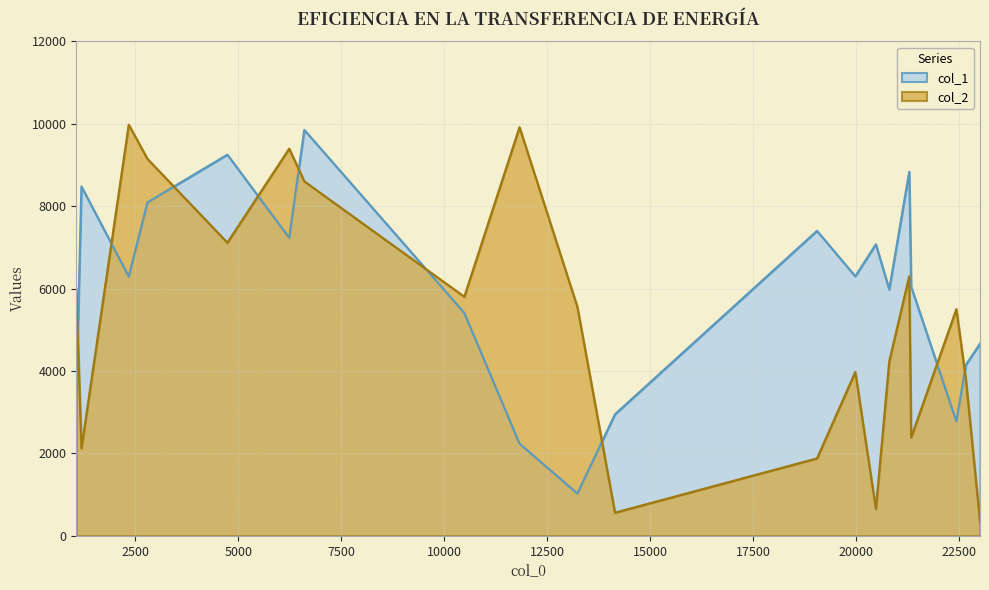

What is the difference between the highest and lowest values at 10487?

394